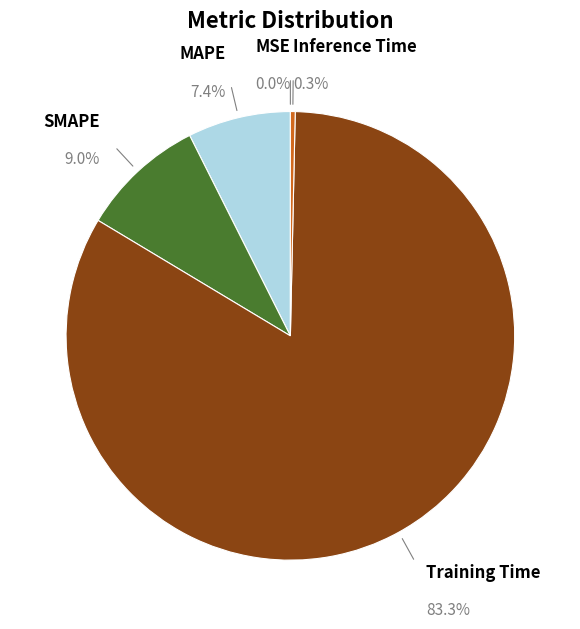

Which category has the biggest portion of the pie?

Training Time